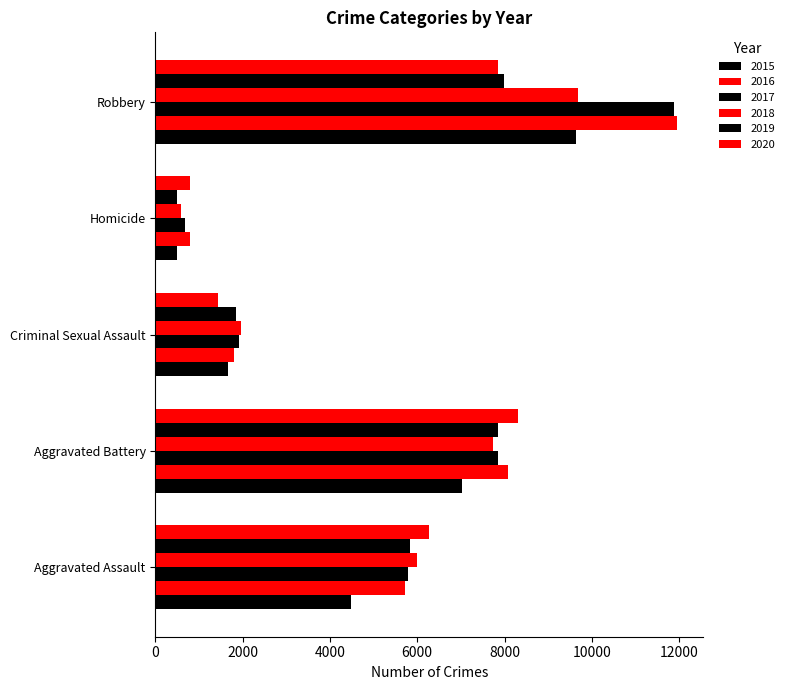

What is the label of the 4th bar from the right?

Aggravated Battery